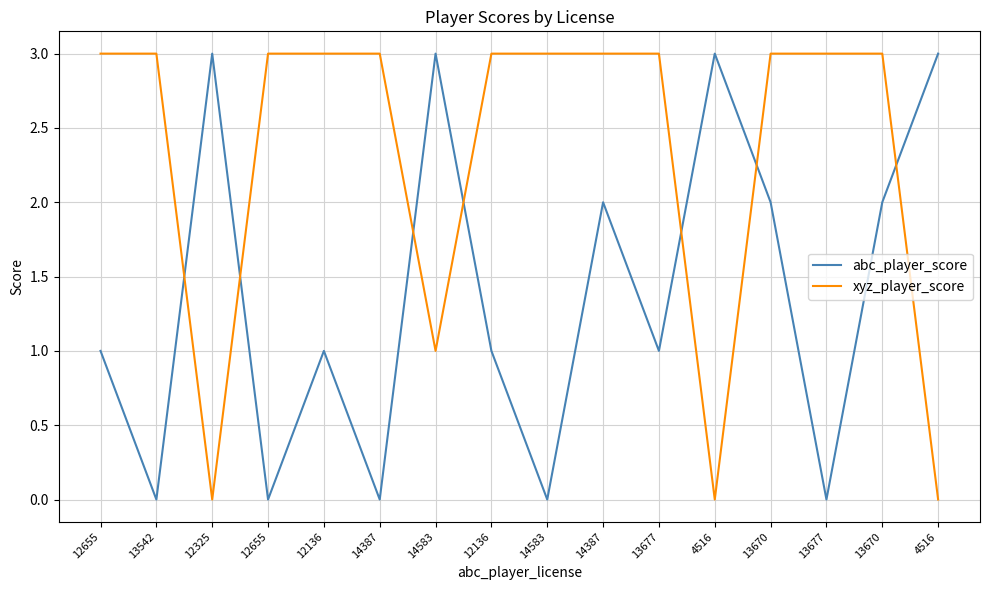

The xyz_player_score series shows 3 at 13677. True or false?

True